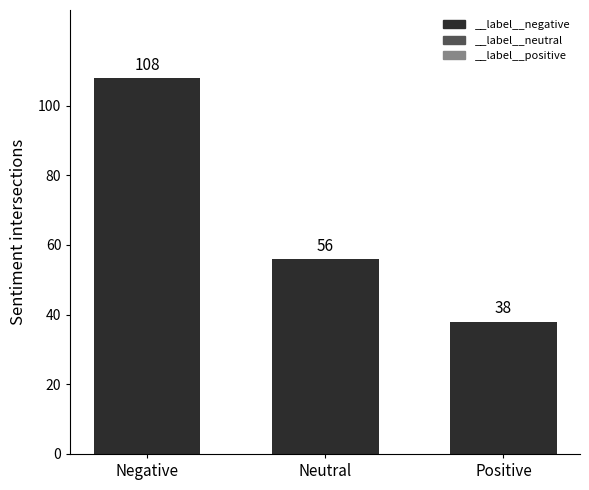

How many data points are less than 56?

1